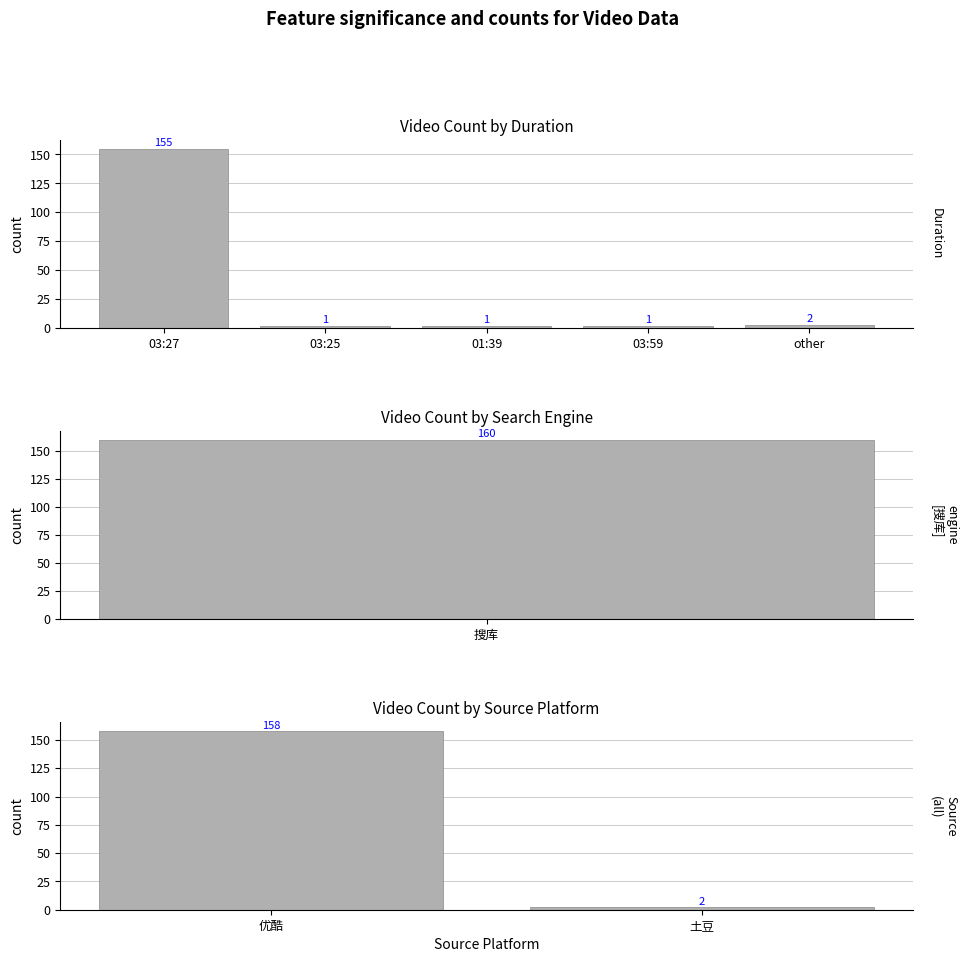

What is the value of the 5th bar from the left?

2